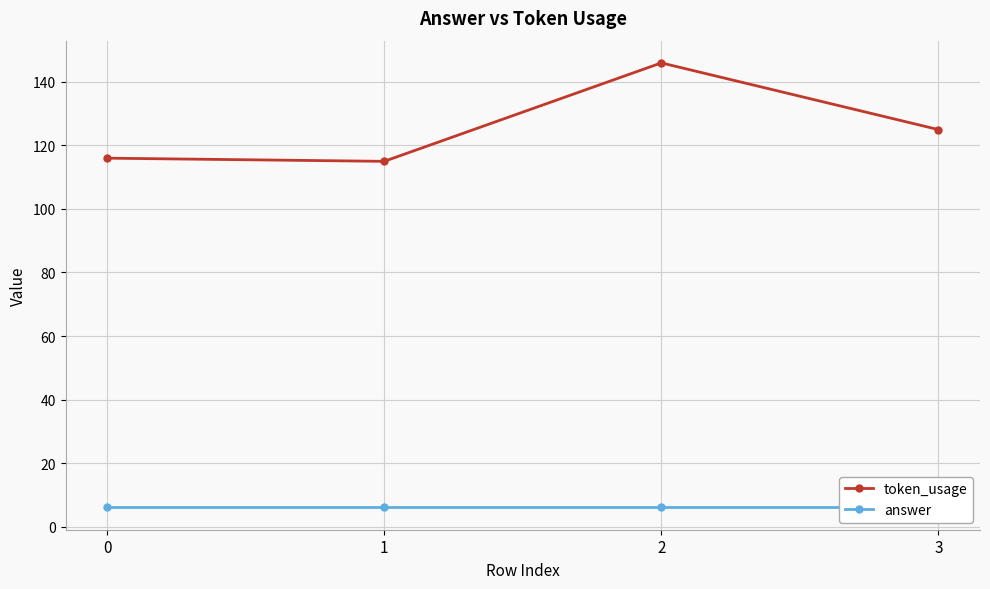

Reading right to left, transcribe all the data shown in this chart.

token_usage: 3=125	2=146	1=115	0=116
answer: 3=6	2=6	1=6	0=6